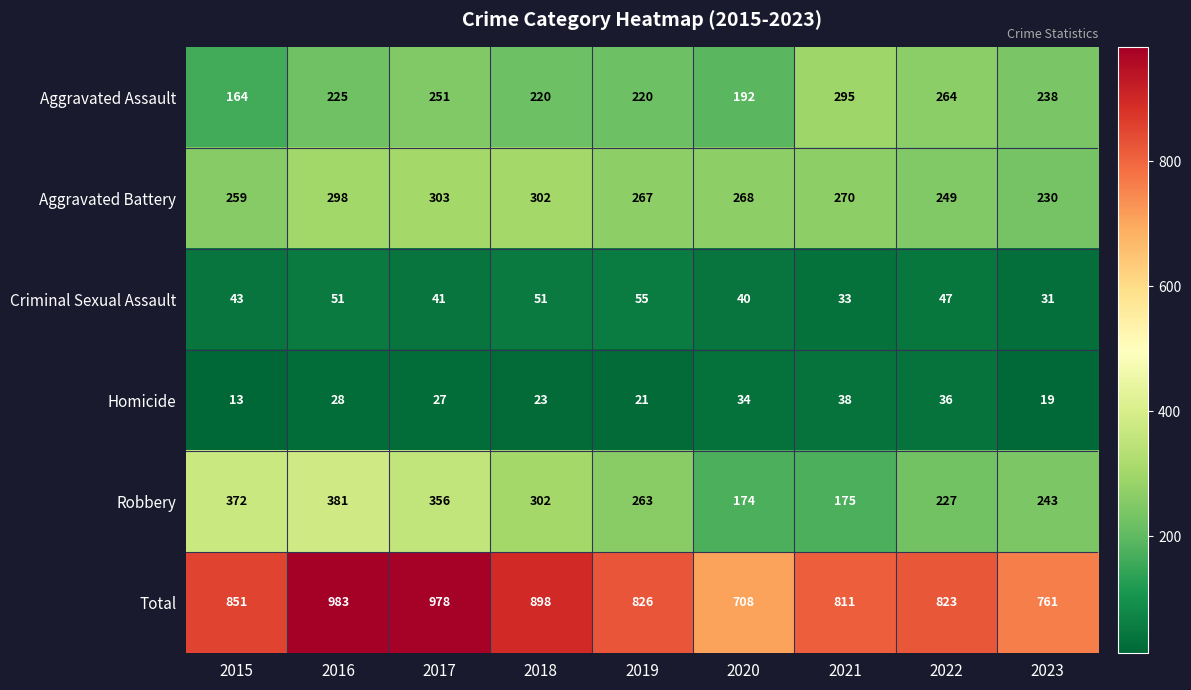

True or false: Aggravated Assault has a value of 317 at 2019.

False